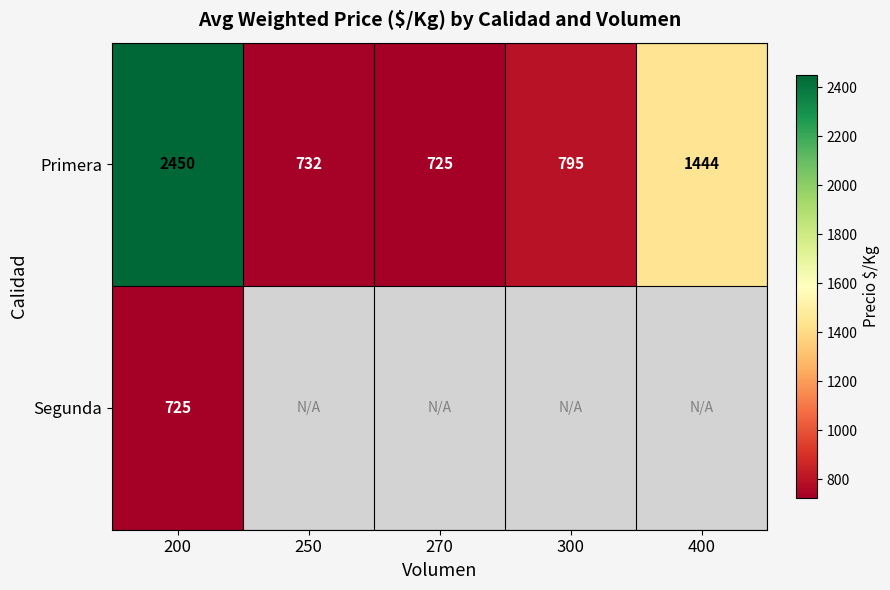

At 200, list the series in order from smallest to largest.

Segunda, Primera